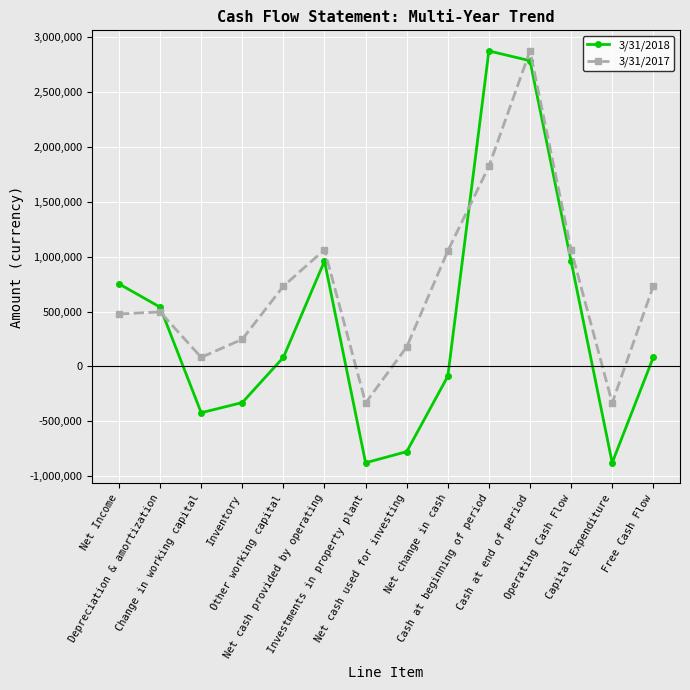

Which series has the widest spread of values?

3/31/2018